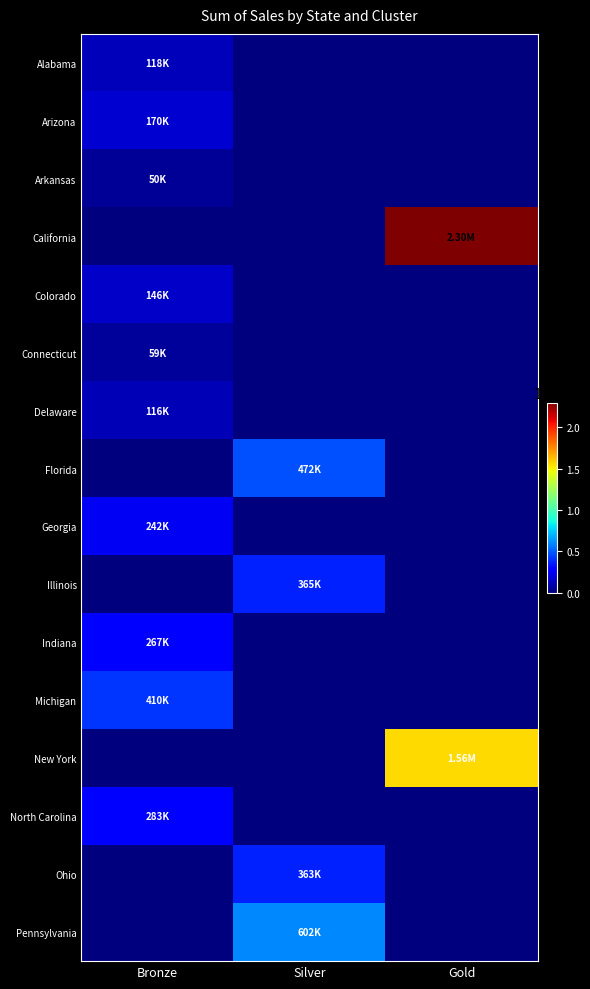

How many data points in New York are above 0?

1